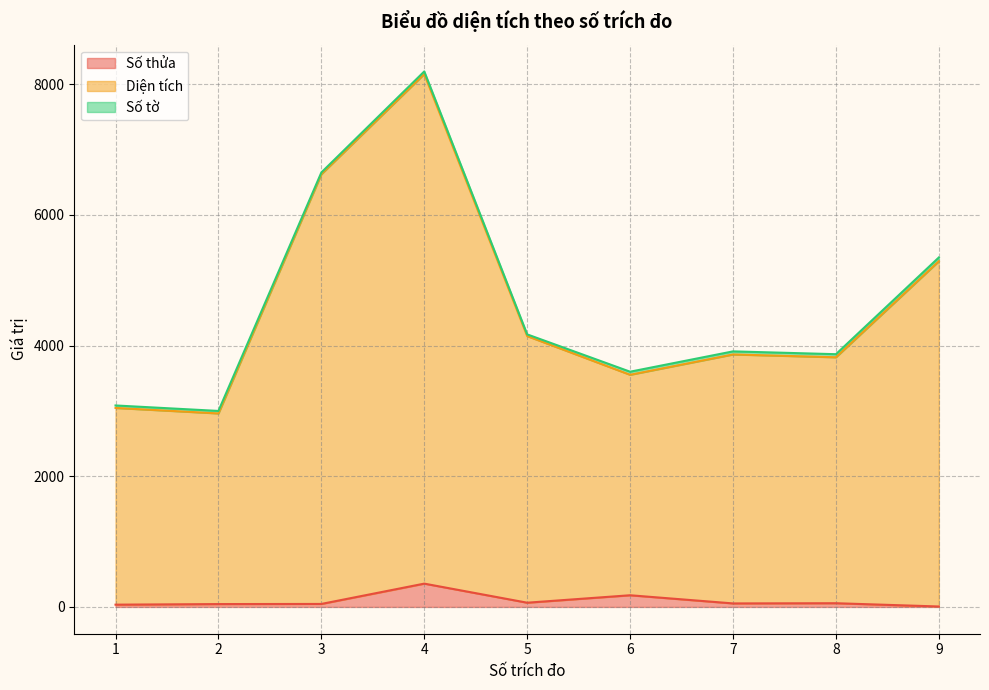

What is the highest value of the Số thửa series?

357.0